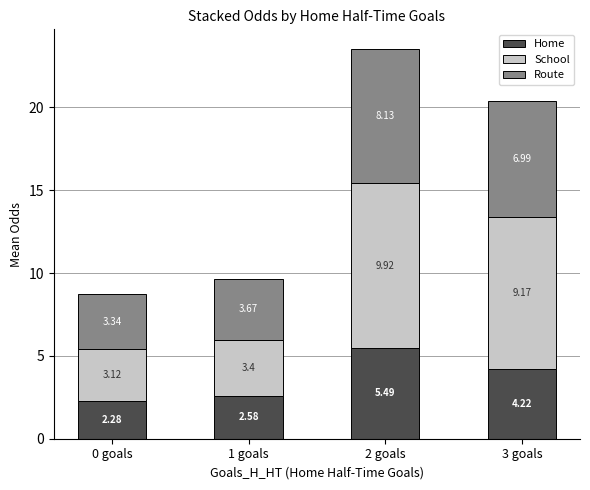

Which category has the lowest value in the Home series?

0 goals